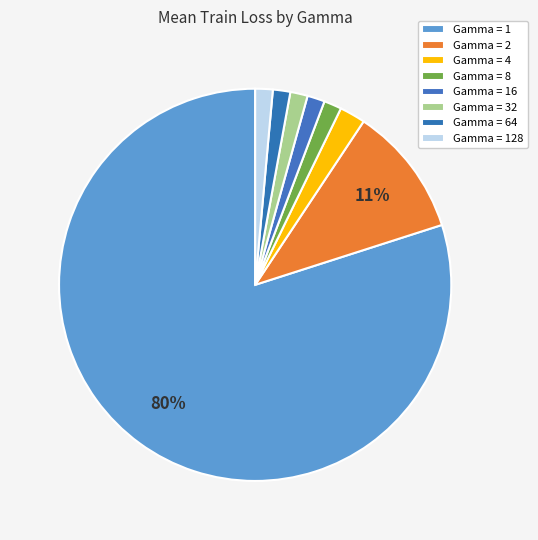

Which category has the biggest portion of the pie?

Gamma = 1